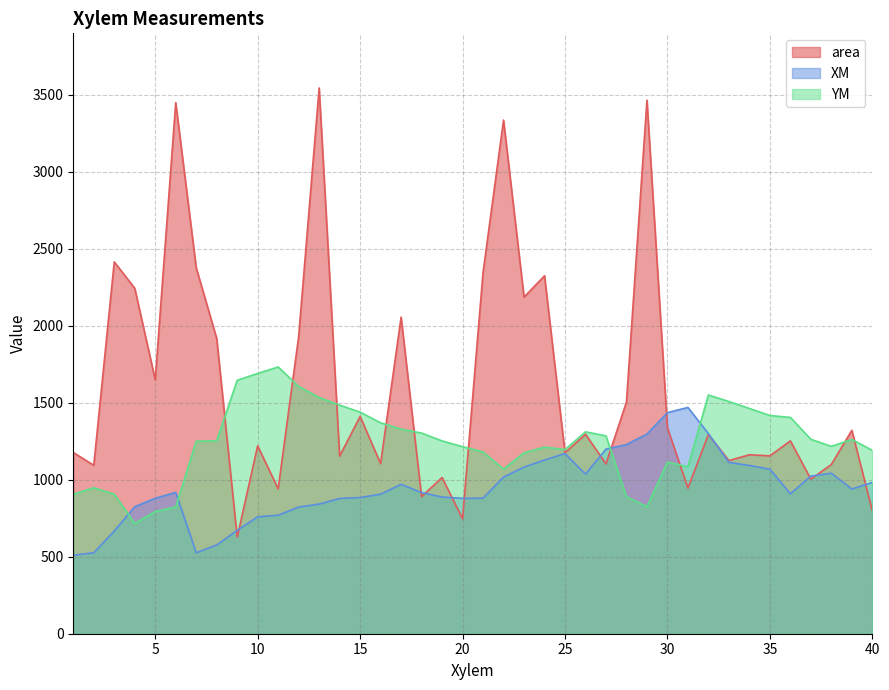

Rank the series by their average value, from lowest to highest.

XM, YM, area